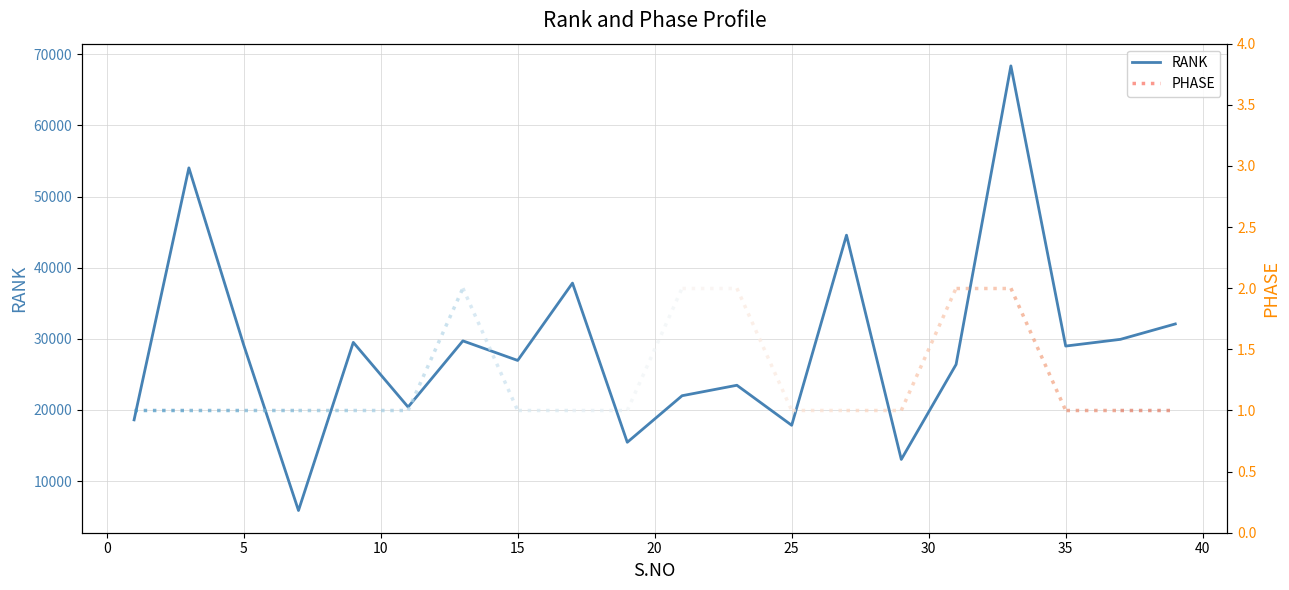

How many categories are shown in the chart?

20